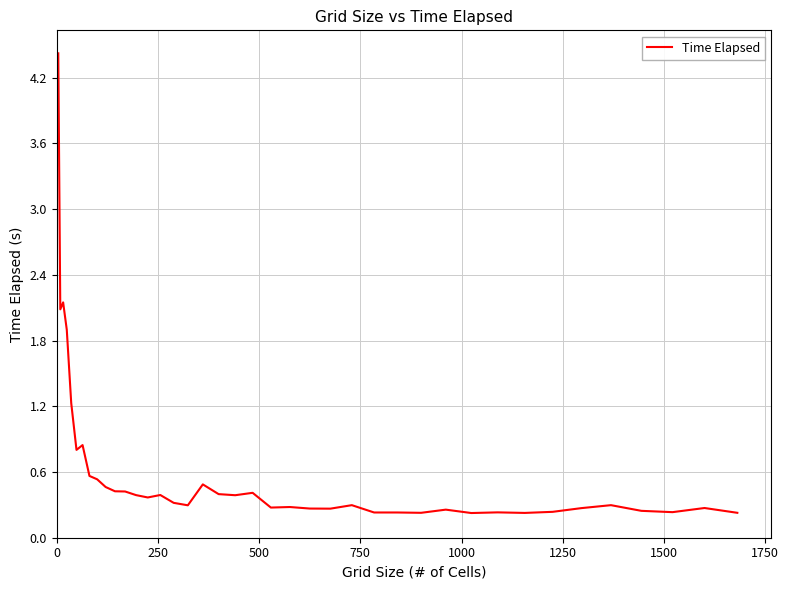

What is the greatest value displayed?

4.4